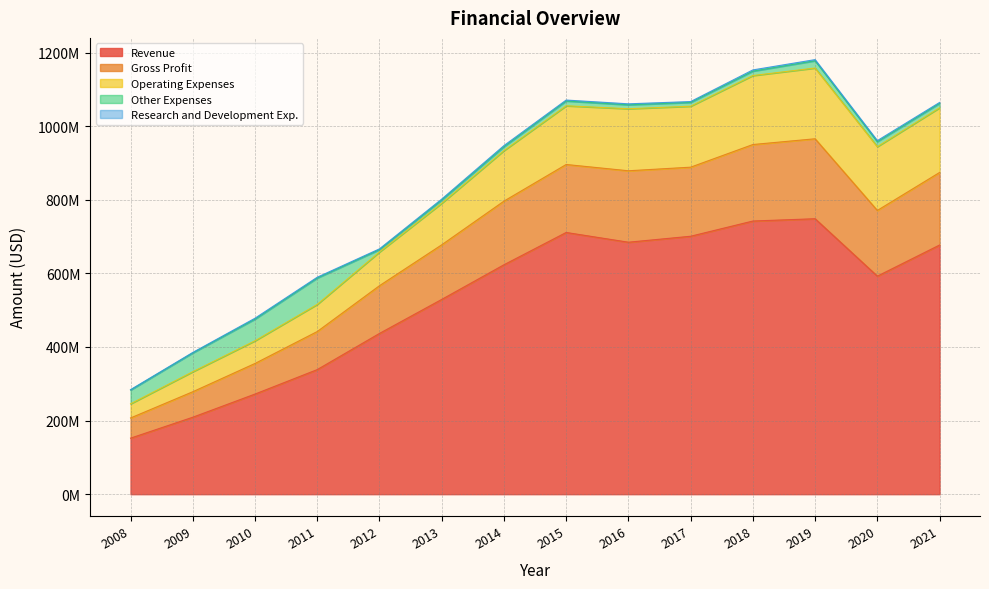

The value of Operating Expenses at 2019 is 246120588. True or false?

False